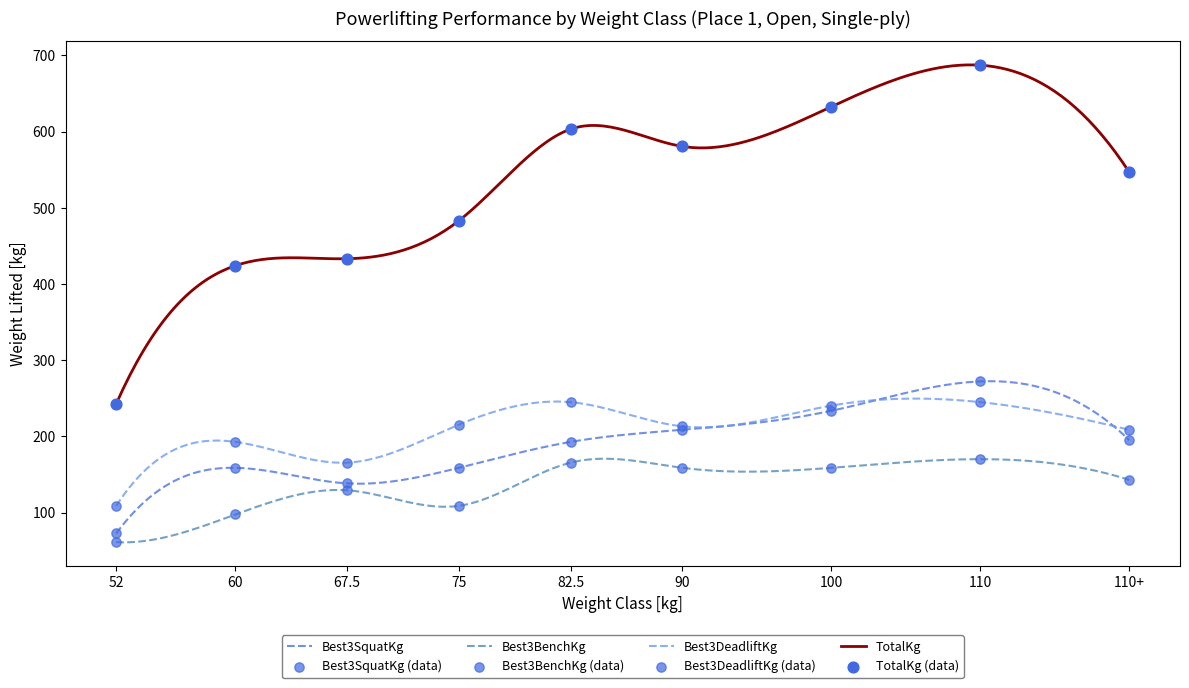

Is the value of Best3BenchKg at 110+ greater than the value of Best3DeadliftKg at 67.5?

No